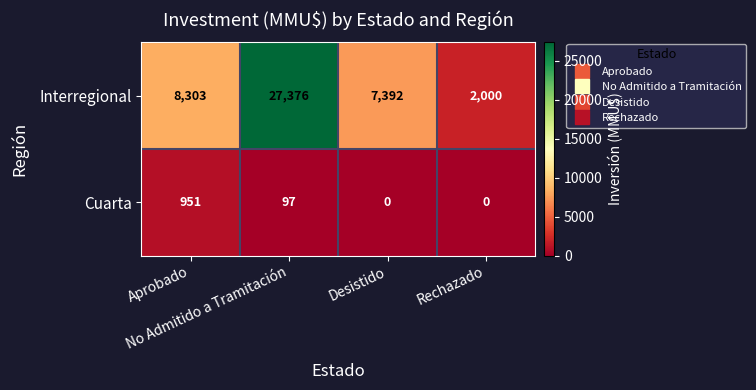

What is the maximum value shown in the chart?

27376